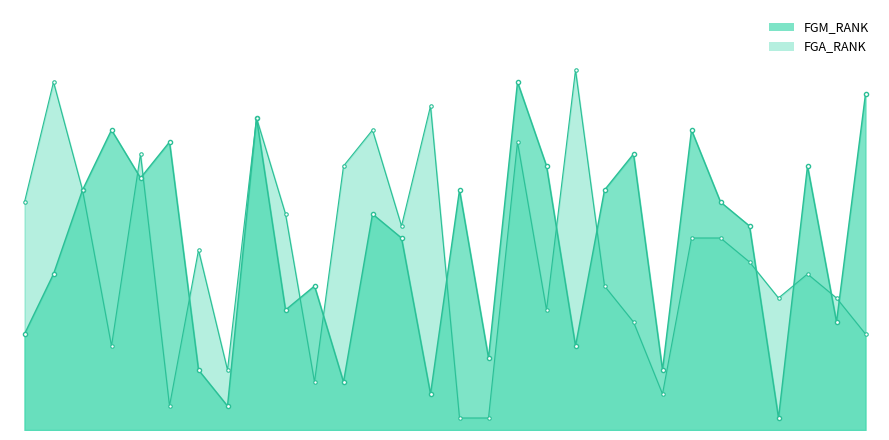

List the series in order of their peak value, highest first.

FGA_RANK, FGM_RANK